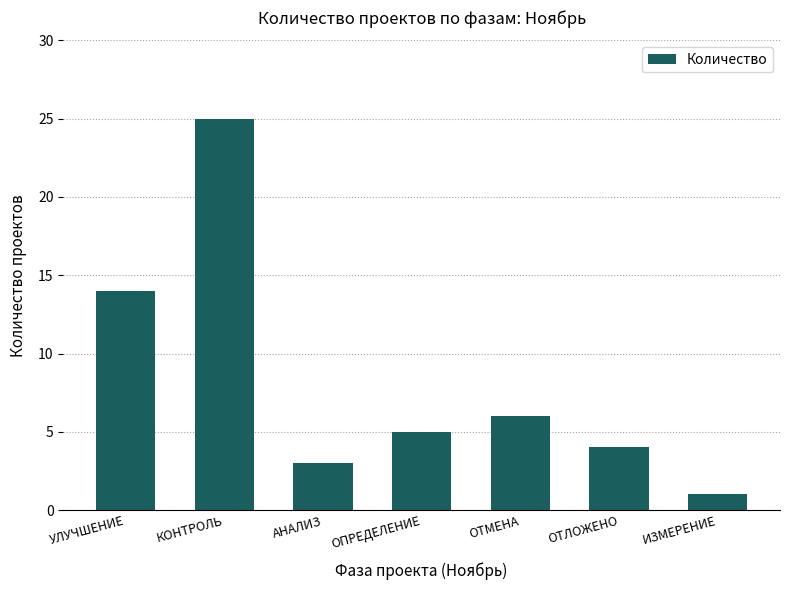

Which has a higher value, ОПРЕДЕЛЕНИЕ or АНАЛИЗ?

ОПРЕДЕЛЕНИЕ